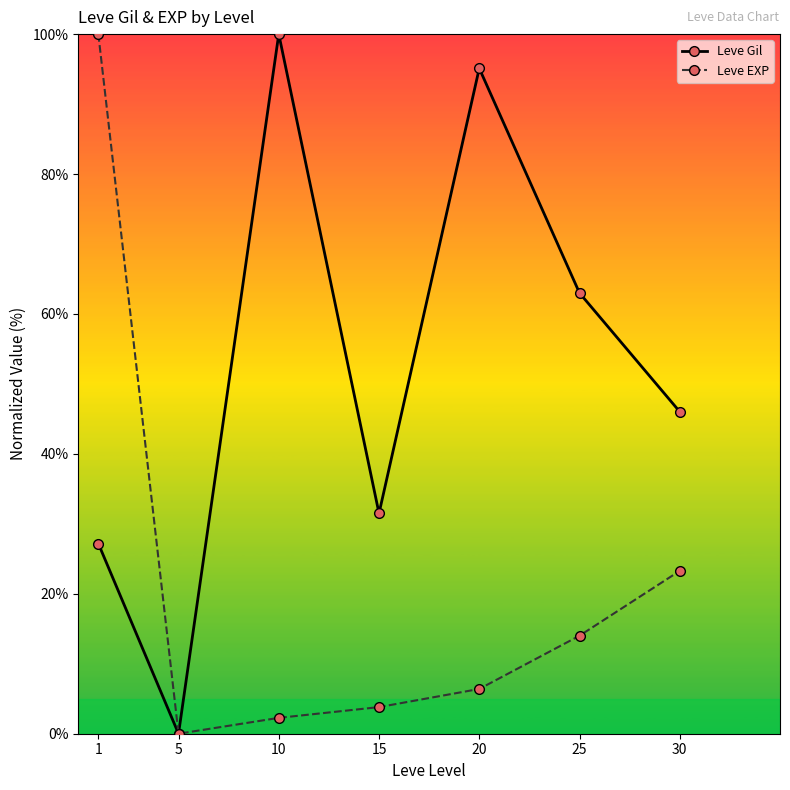

What are all the series names shown in the legend?

Leve Gil, Leve EXP